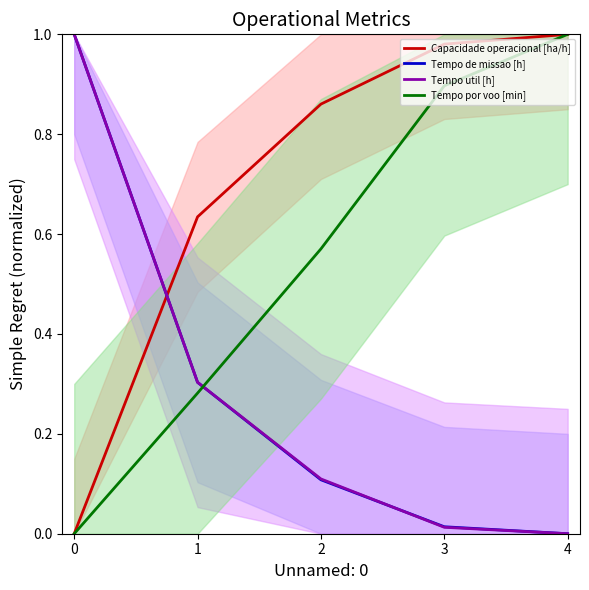

Between 0 and 1, which series saw the biggest shift?

Tempo de missao [h]